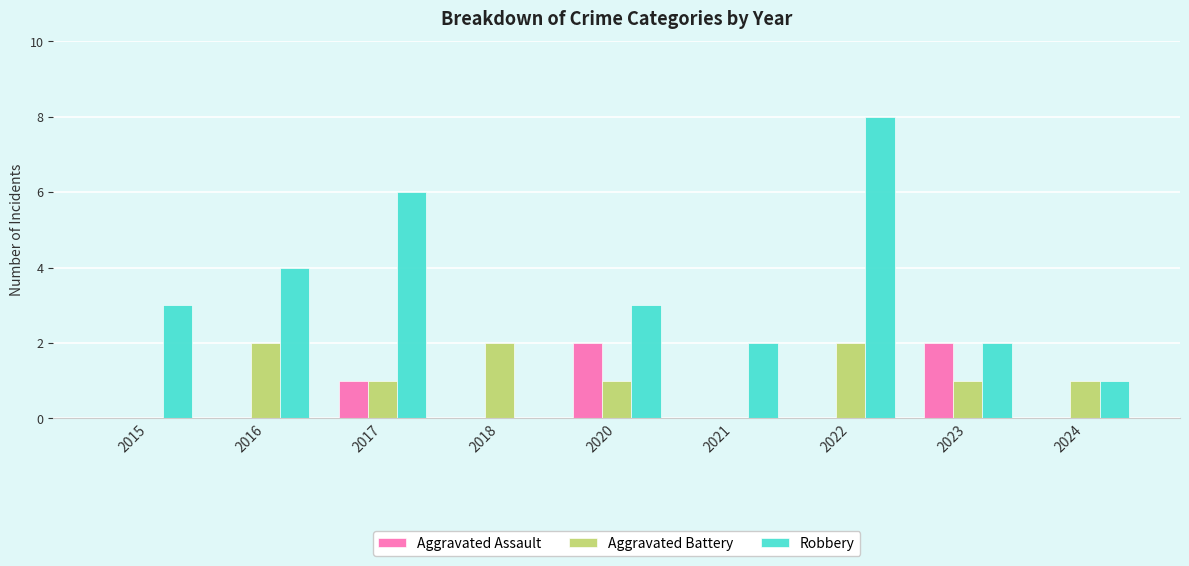

Reading left to right, transcribe all the data shown in this chart.

Aggravated Assault: 2015=0	2016=0	2017=1	2018=0	2020=2	2021=0	2022=0	2023=2	2024=0
Aggravated Battery: 2015=0	2016=2	2017=1	2018=2	2020=1	2021=0	2022=2	2023=1	2024=1
Robbery: 2015=3	2016=4	2017=6	2018=0	2020=3	2021=2	2022=8	2023=2	2024=1